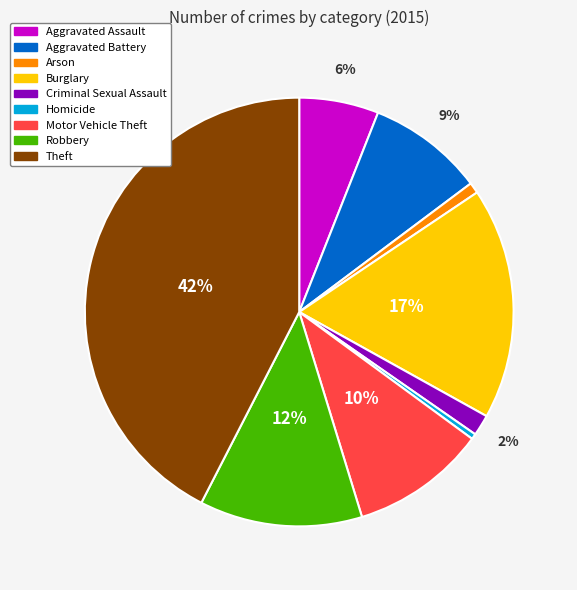

Between Motor Vehicle Theft and Robbery, which is larger?

Robbery